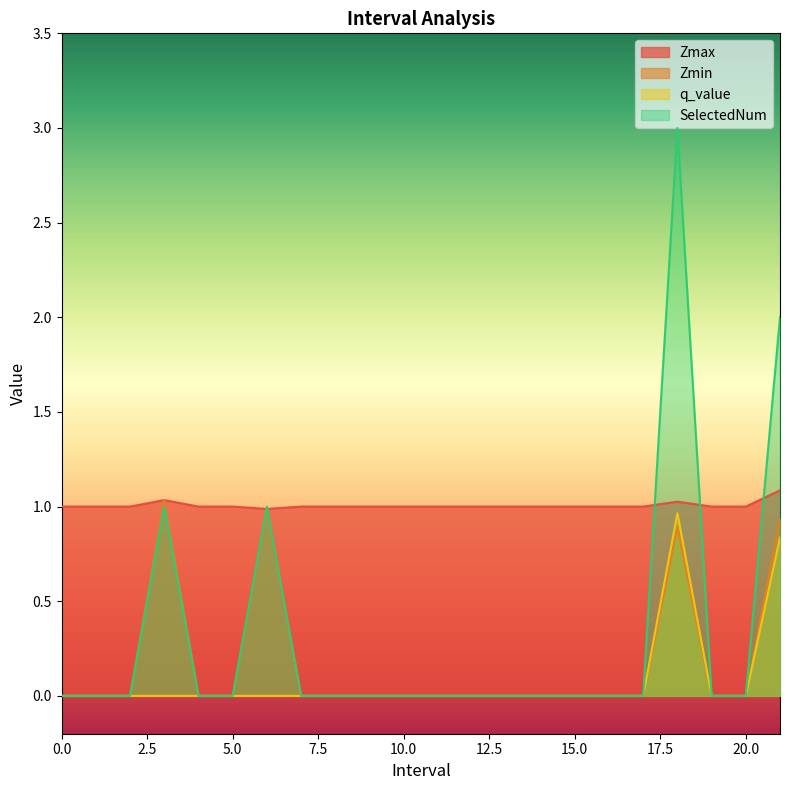

What is the label of the 22nd point from the left?

21.0